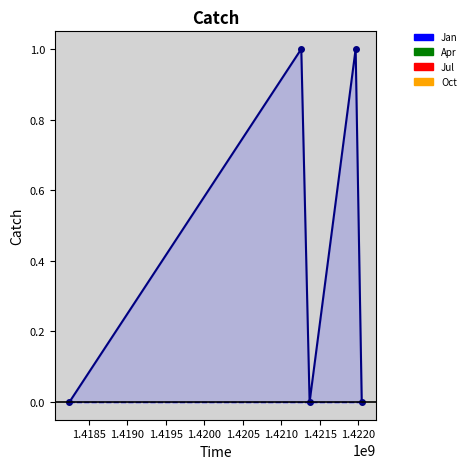

What is the spread (max minus min) of values at 1.4185?

1